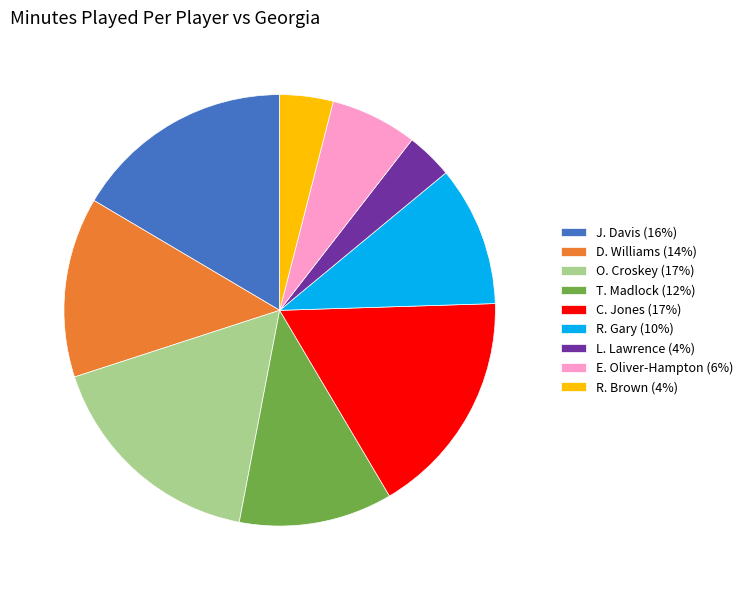

What is the ratio of the value at R. Gary (10%) to the value at L. Lawrence (4%)?

3.0